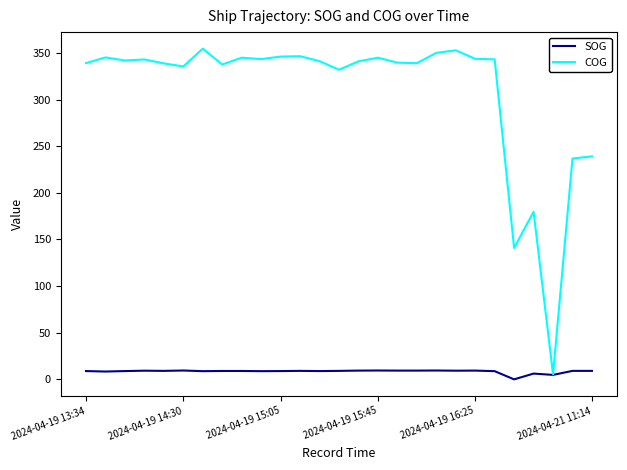

Which series has the widest spread of values?

COG